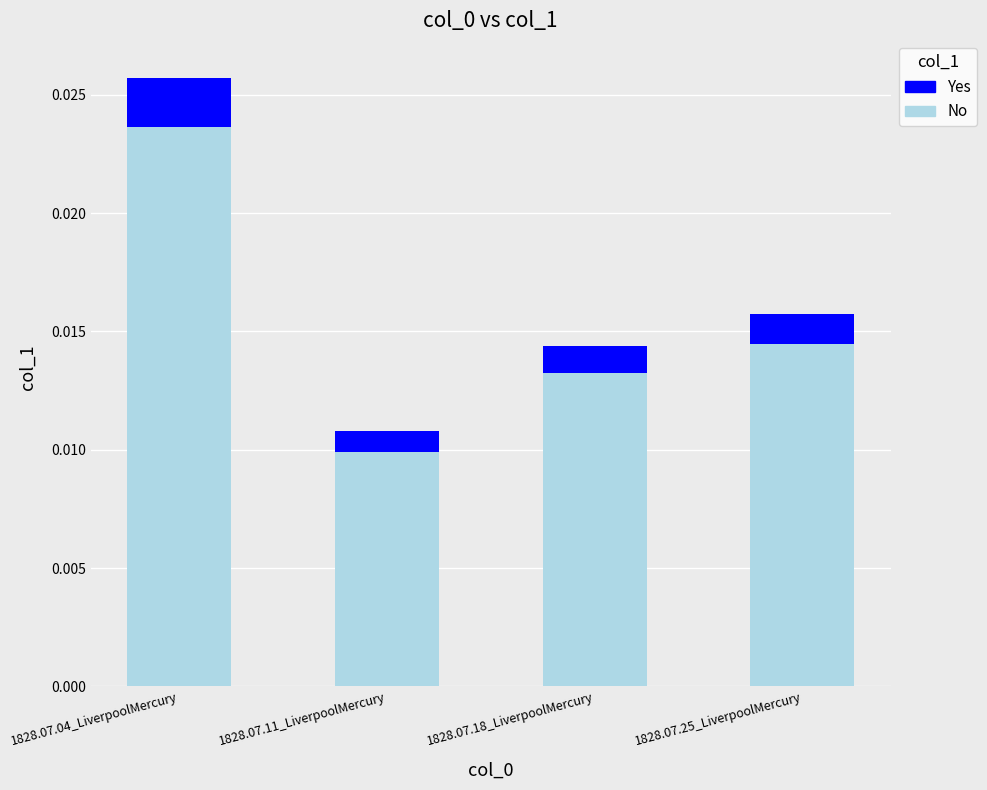

At which category is the sum across all series the highest?

1828.07.04_LiverpoolMercury